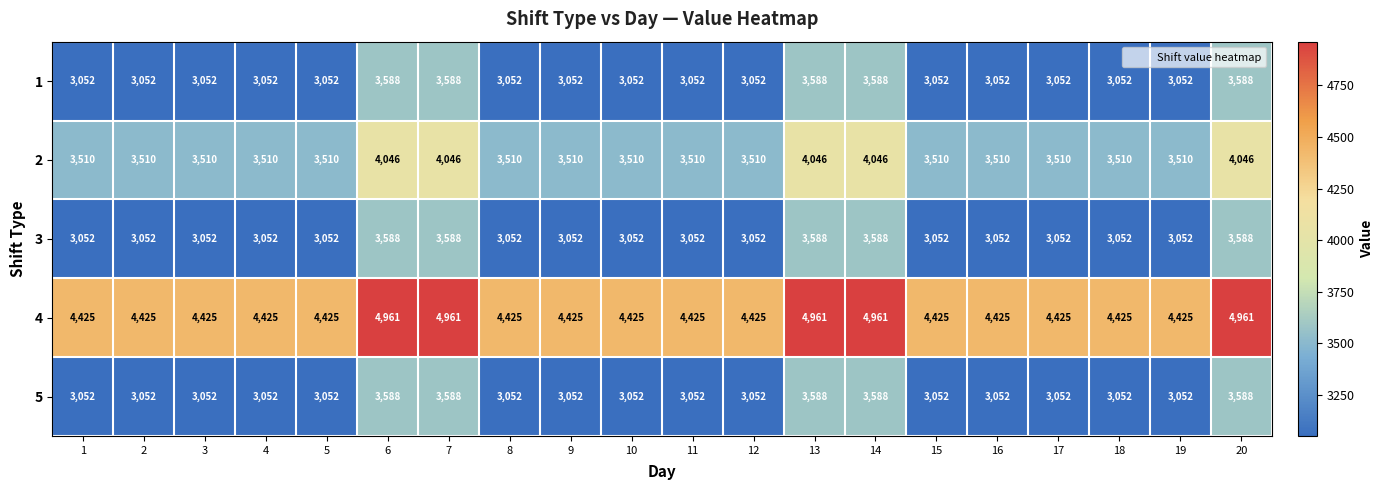

What is the difference between the highest and lowest values at 12?

1373